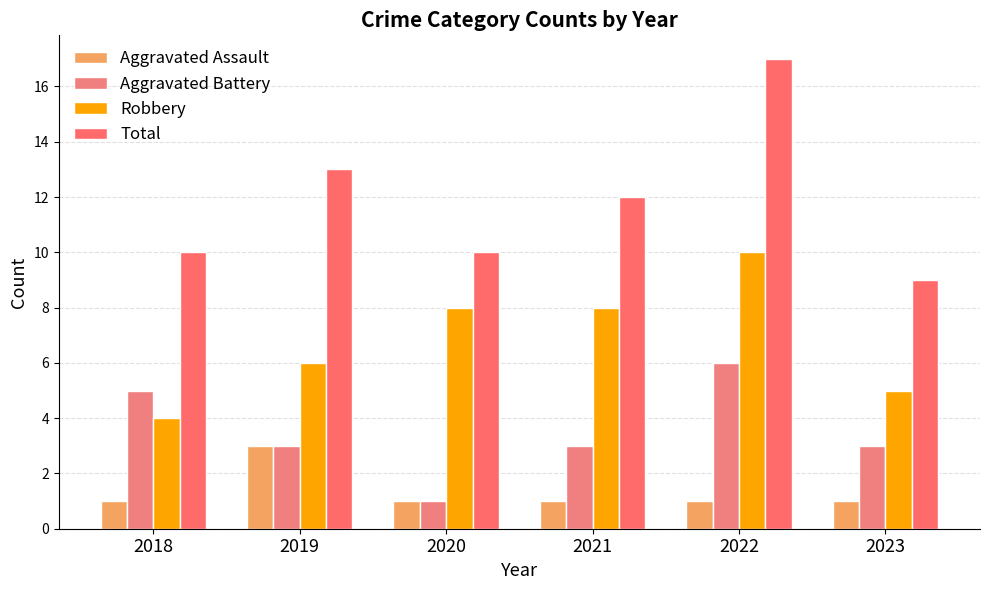

Where does the Total series first go above 12?

2019